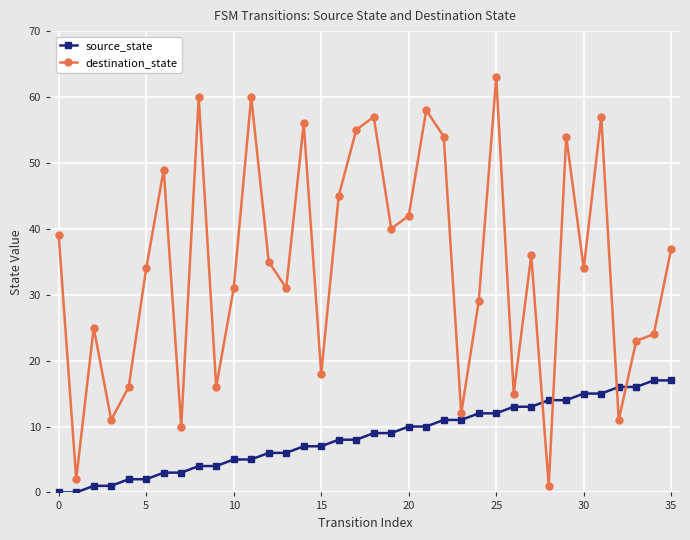

What is the highest value of the source_state series?

17